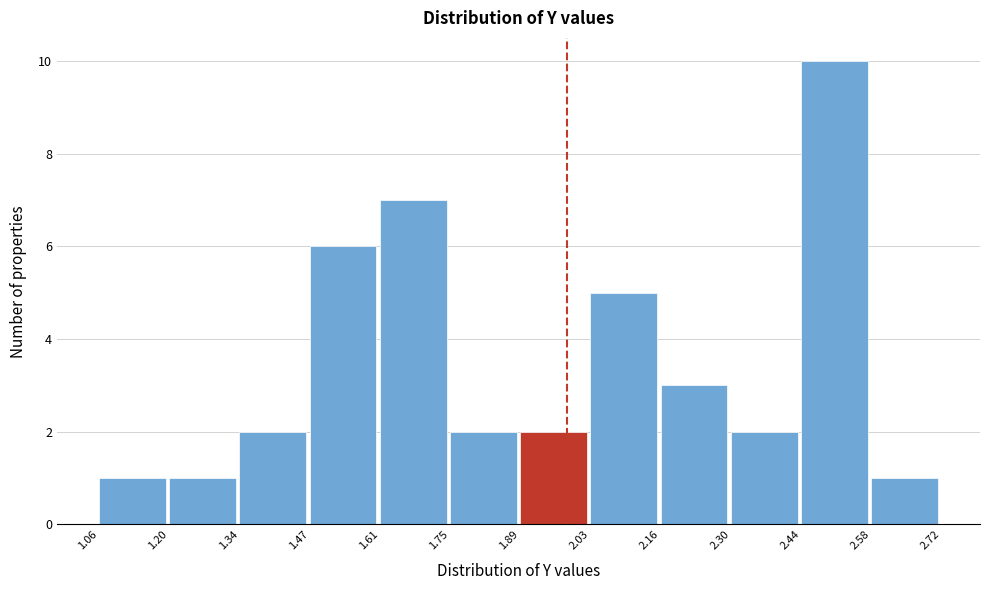

What is the height of the bar covering 1.06 to 1.20 on the x-axis? The values are not printed on the chart, so give them approximately, as read against the axis.

1